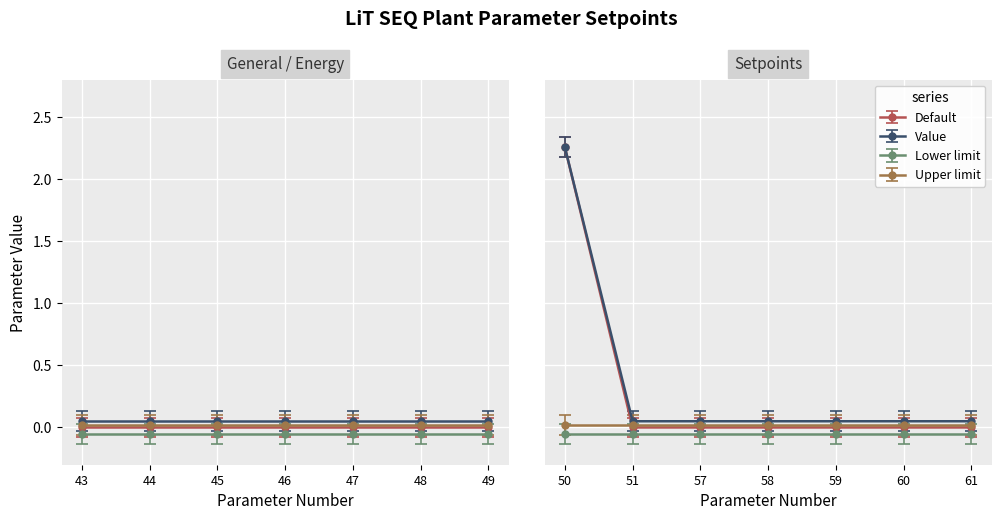

Reading left to right, list all the values displayed in this chart.

Default: 0.0	0.0	0.0	0.0	0.0	0.0	0.0	2.3	0.0	0.0	0.0	0.0	0.0	0.0
Value: 0.0	0.0	0.0	0.0	0.0	0.0	0.0	2.3	0.0	0.0	0.0	0.0	0.0	0.0
Lower limit: 0.0	0.0	0.0	0.0	0.0	0.0	0.0	0.0	0.0	0.0	0.0	0.0	0.0	0.0
Upper limit: 0.0	0.0	0.0	0.0	0.0	0.0	0.0	0.0	0.0	0.0	0.0	0.0	0.0	0.0